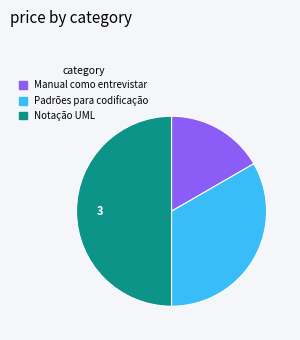

Is it true that Manual como entrevistar is 26% of the pie?

False